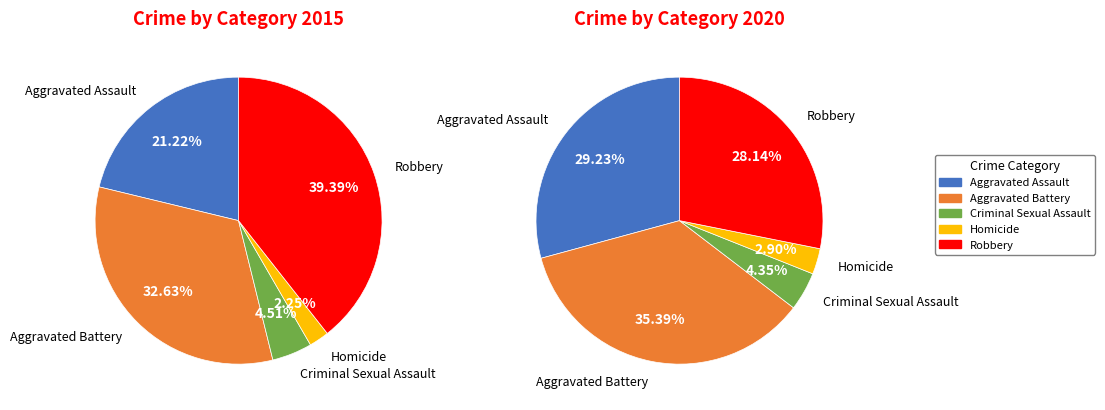

Does any single category account for the majority?

No